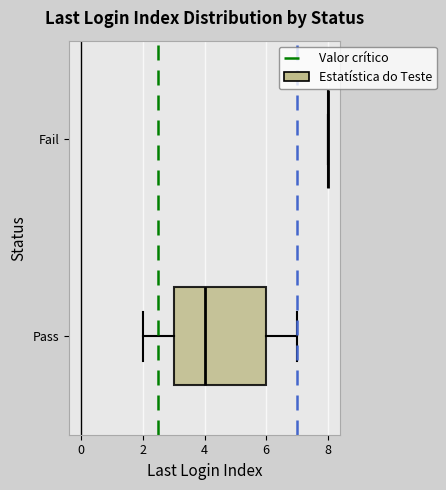

Comparing the boxes themselves (not the whiskers), which one is the widest?

Pass